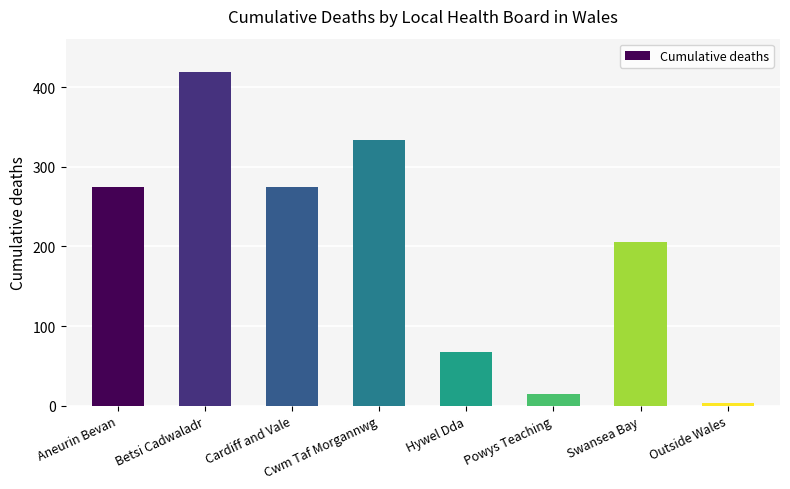

Which has a higher value, Hywel Dda or Aneurin Bevan?

Aneurin Bevan